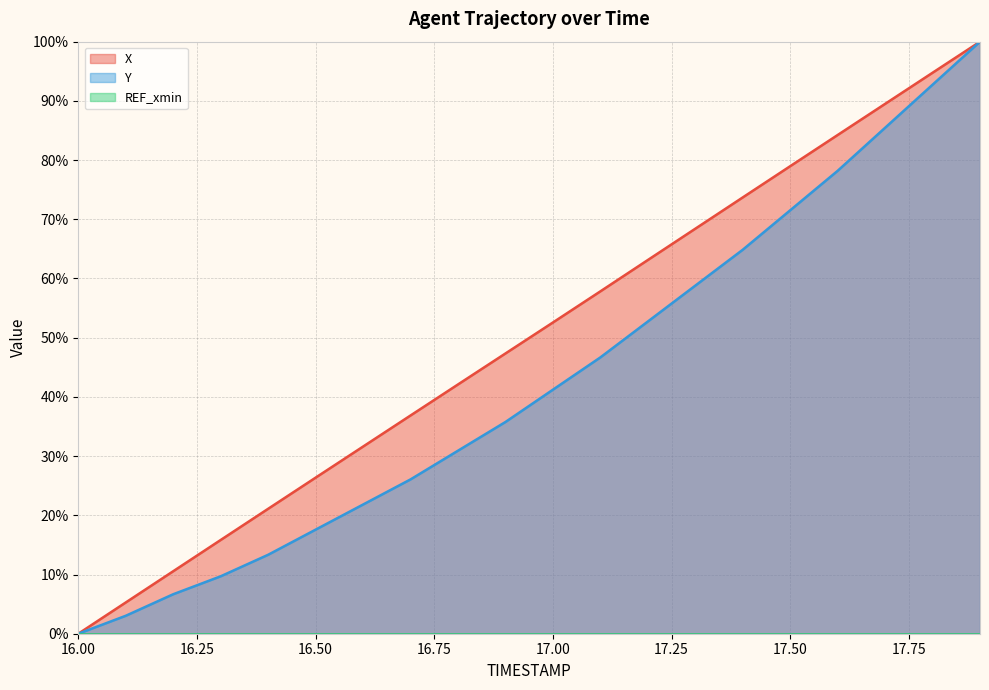

True or false: Y has a value of 4.8 at 16.6.

False